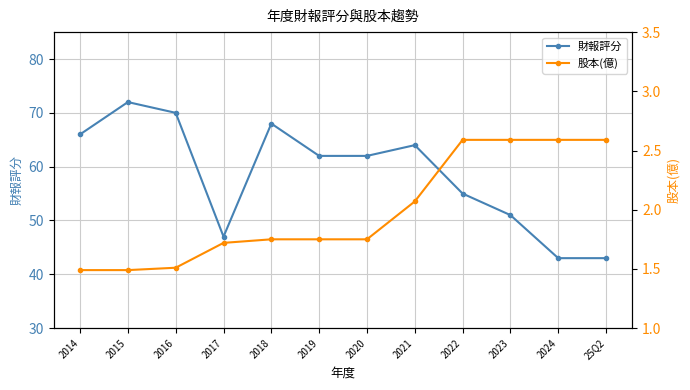

What are all the series names shown in the legend?

財報評分, 股本(億)